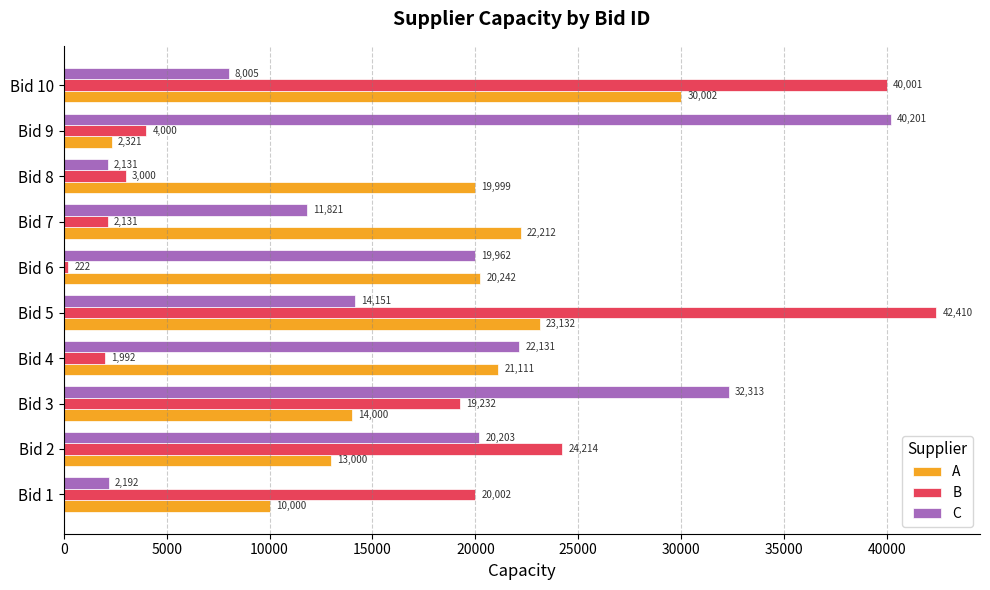

At which label is A closest to 16161?

Bid 3